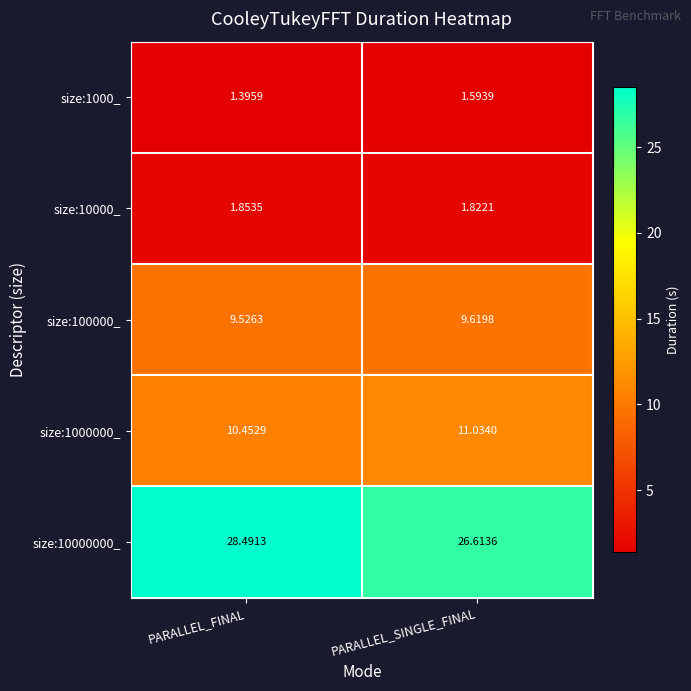

At how many categories does at least one series exceed 15?

2